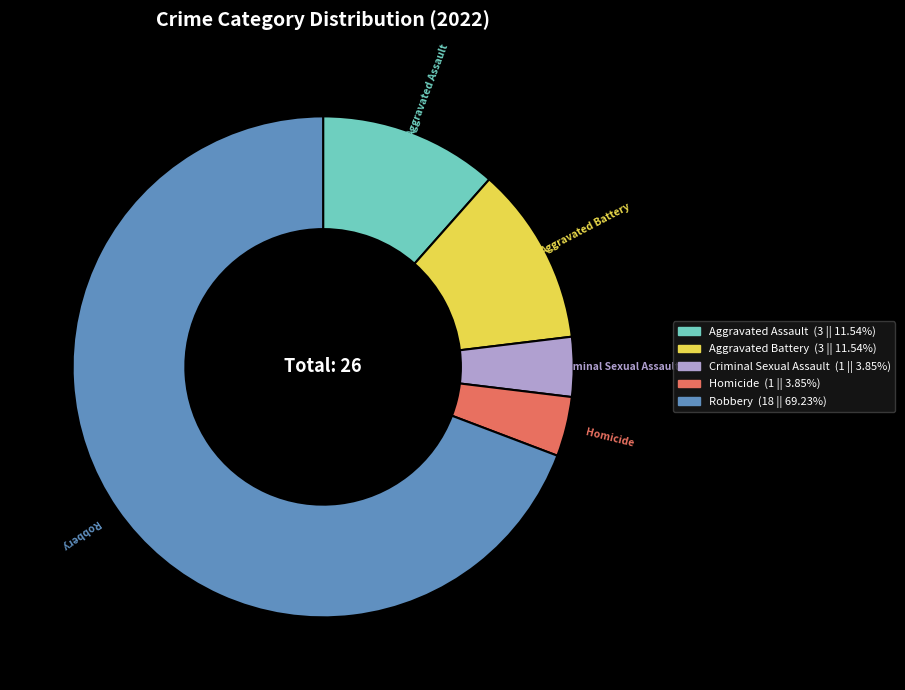

Which has a higher value, Aggravated Assault or Criminal Sexual Assault?

Aggravated Assault